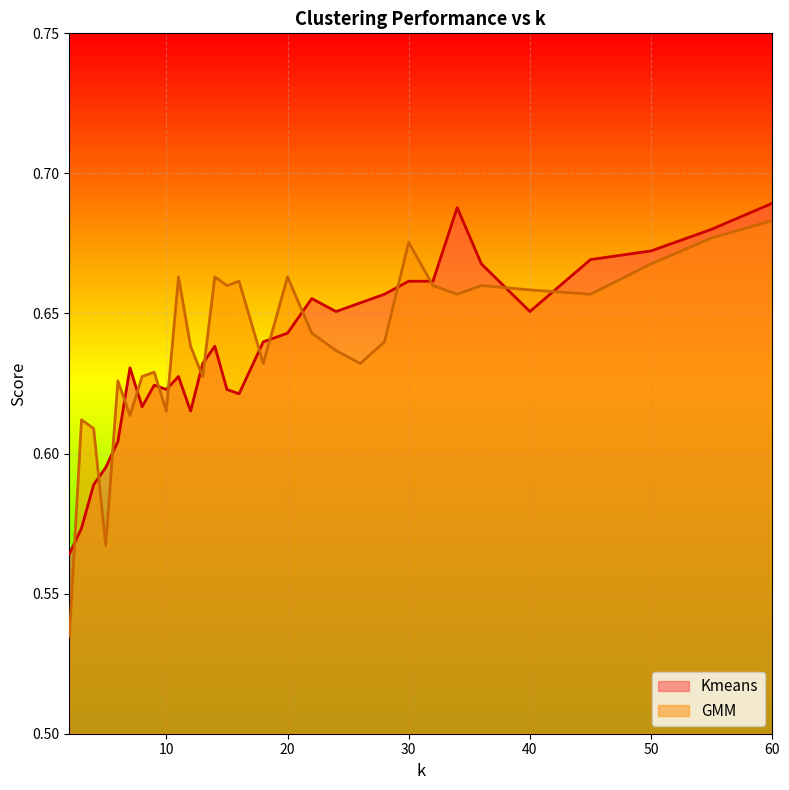

What are all the series names shown in the legend?

Kmeans, GMM